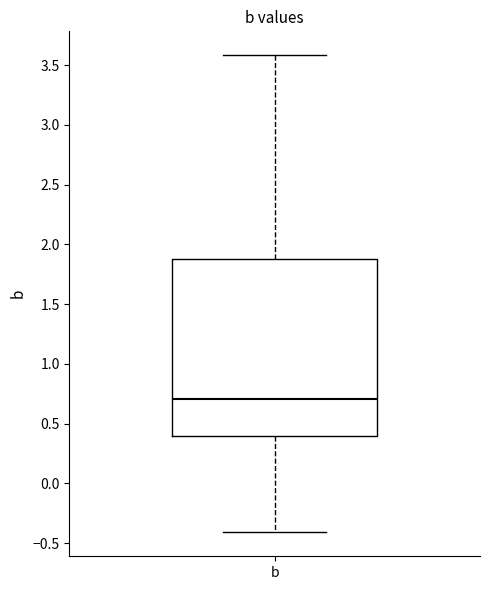

Transcribe this box plot: give where the median line is, the range the box spans, and where the two whiskers end, as read against the y-axis. The values are not printed on the chart, so give them approximately, as read against the axis.

median 0.7, box 0.4 to 1.9, whiskers -0.4 to 3.6